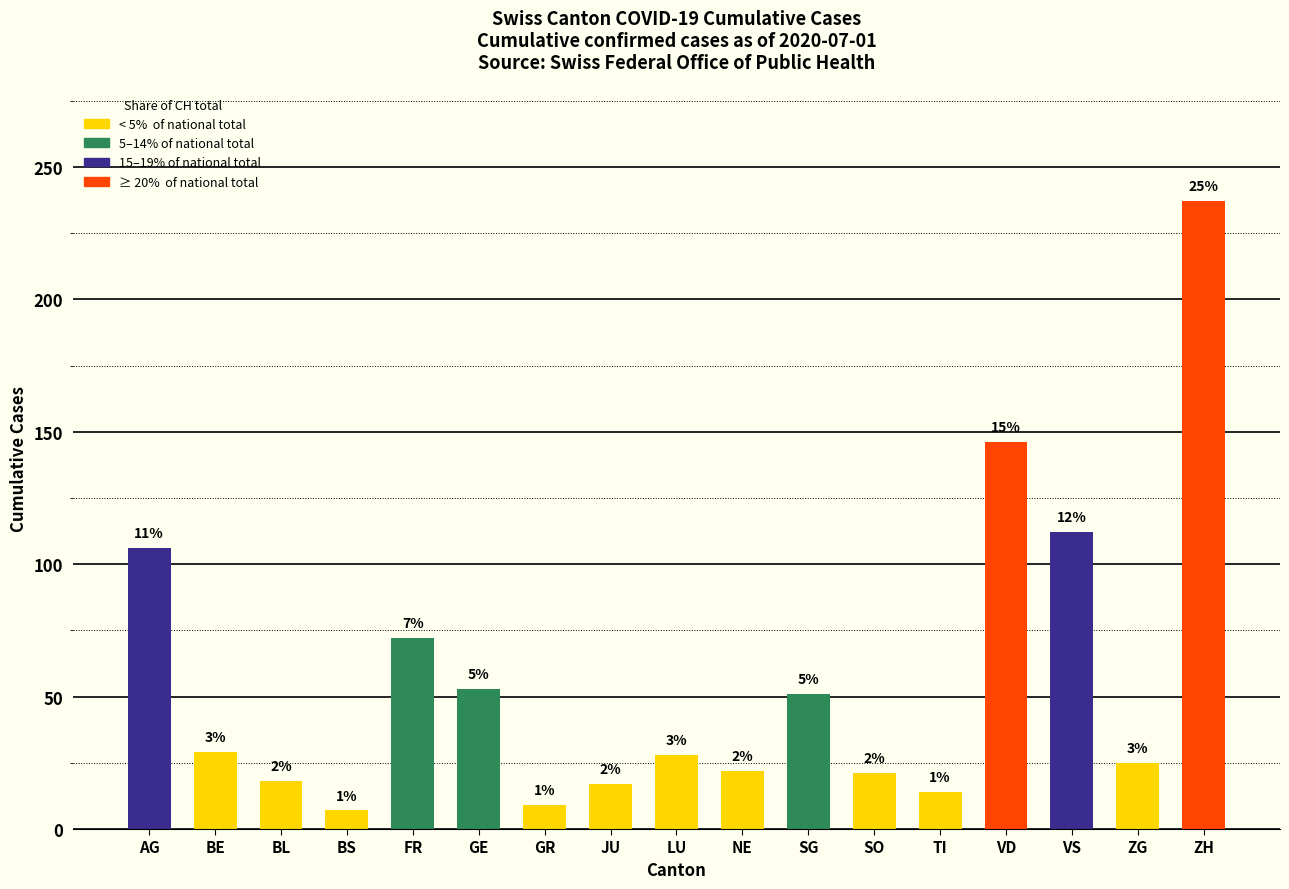

At which label is the value closest to 122?

VS